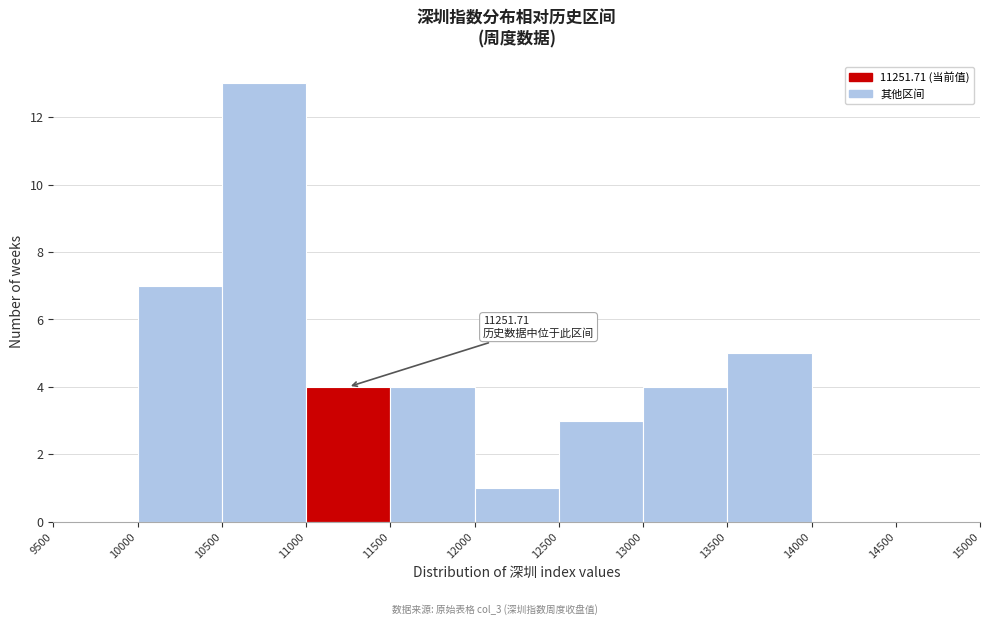

Which range on the x-axis has the tallest bar?

10500 to 11000